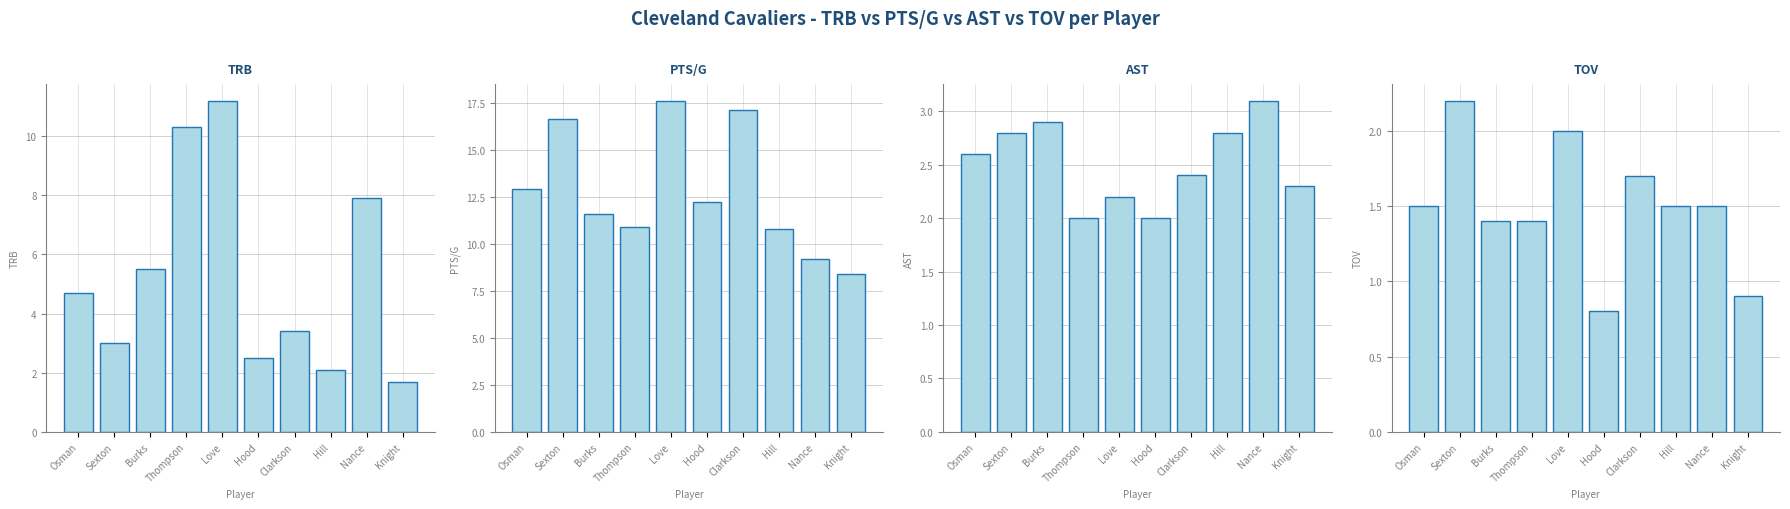

Reading left to right, extract all data points from this chart.

TRB: Osman=4.7	Sexton=3.0	Burks=5.5	Thompson=10.3	Love=11.2	Hood=2.5	Clarkson=3.4	Hill=2.1	Nance=7.9	Knight=1.7
PTS/G: Osman=12.9	Sexton=16.6	Burks=11.6	Thompson=10.9	Love=17.6	Hood=12.2	Clarkson=17.1	Hill=10.8	Nance=9.2	Knight=8.4
AST: Osman=2.6	Sexton=2.8	Burks=2.9	Thompson=2.0	Love=2.2	Hood=2.0	Clarkson=2.4	Hill=2.8	Nance=3.1	Knight=2.3
TOV: Osman=1.5	Sexton=2.2	Burks=1.4	Thompson=1.4	Love=2.0	Hood=0.8	Clarkson=1.7	Hill=1.5	Nance=1.5	Knight=0.9